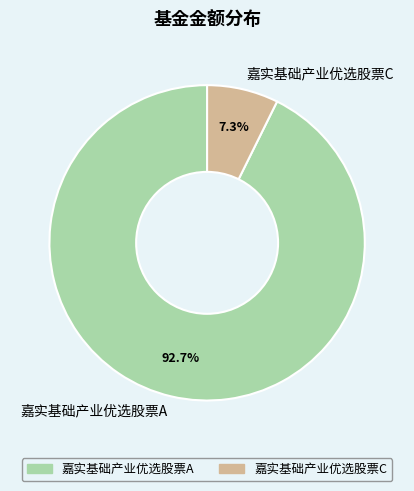

How many slices are in this pie chart?

2